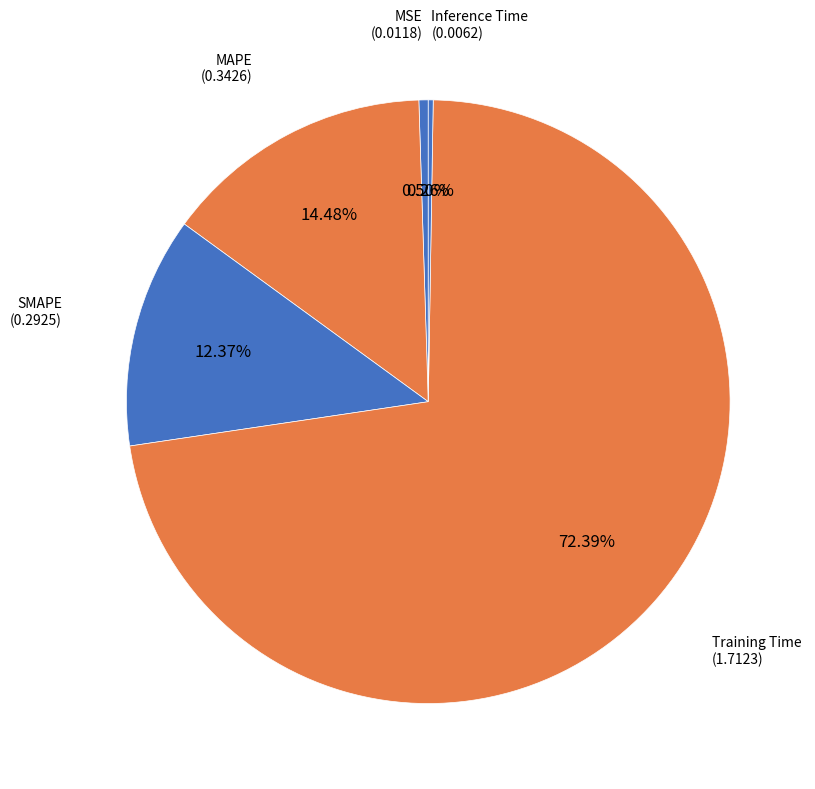

Does any single category account for the majority?

Yes